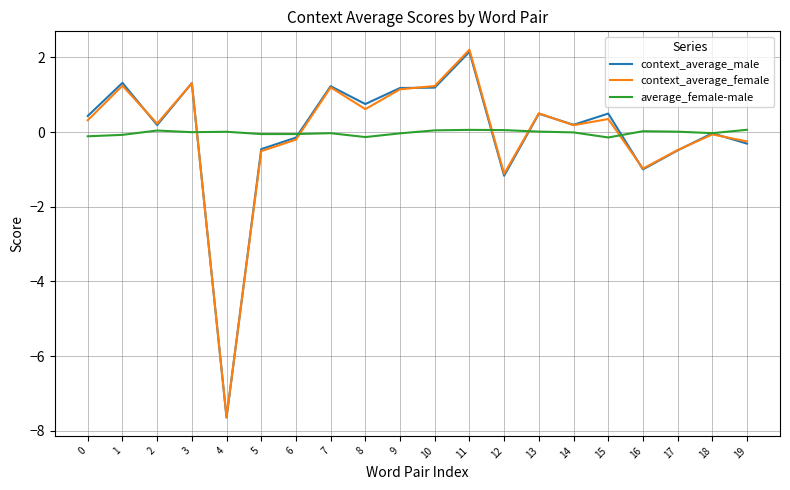

Is it true that context_average_male equals 1.3 at 1?

True